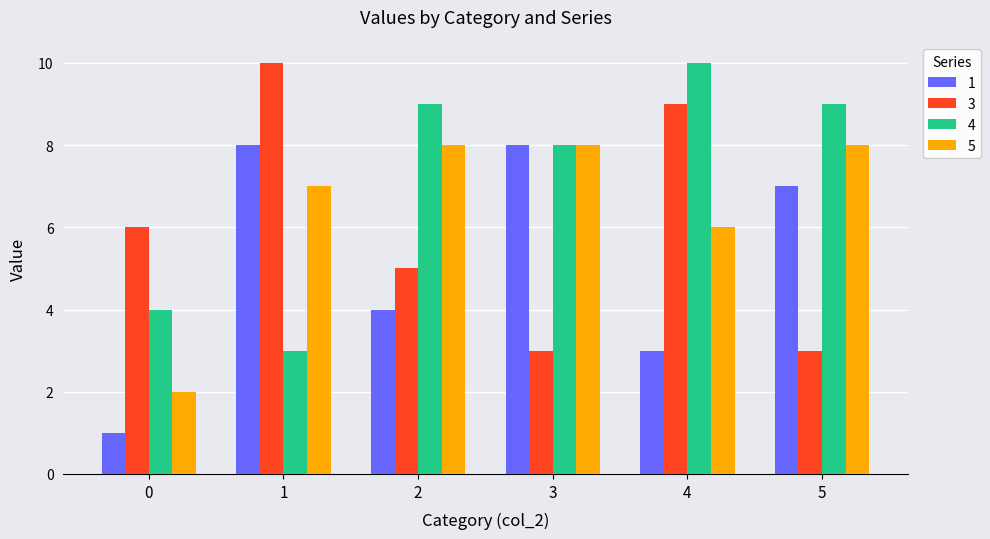

What is the greatest value displayed?

10